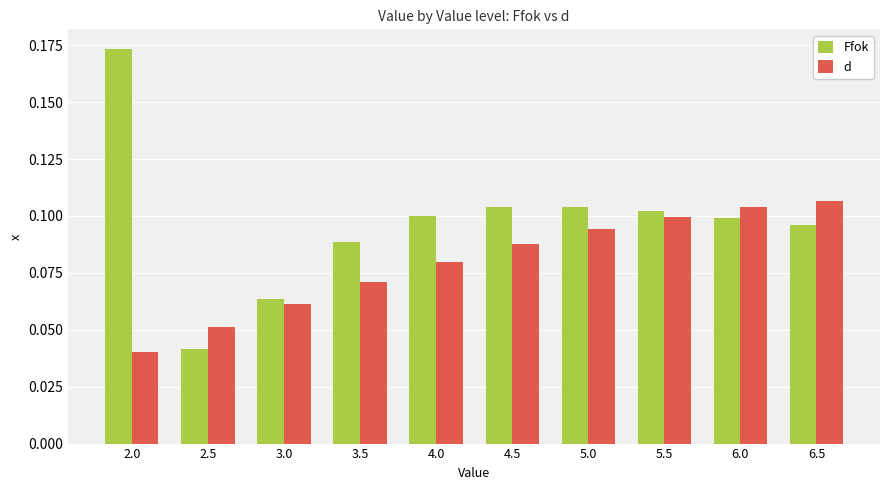

Which category has the lowest value in the Ffok series?

2.5